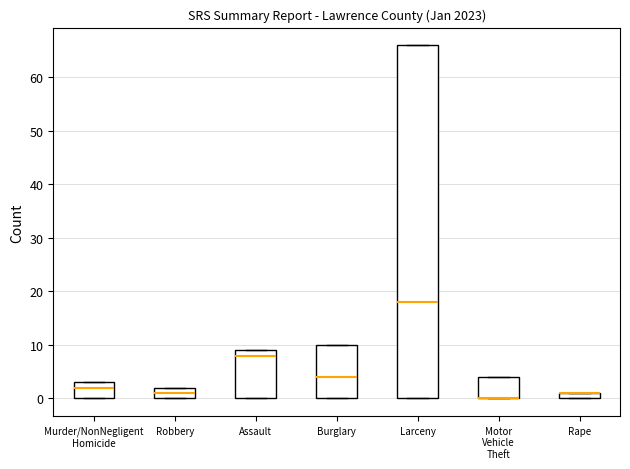

Where does the median line of the box for Murder/NonNegligent Homicide sit on the y-axis? The values are not printed on the chart, so give them approximately, as read against the axis.

2